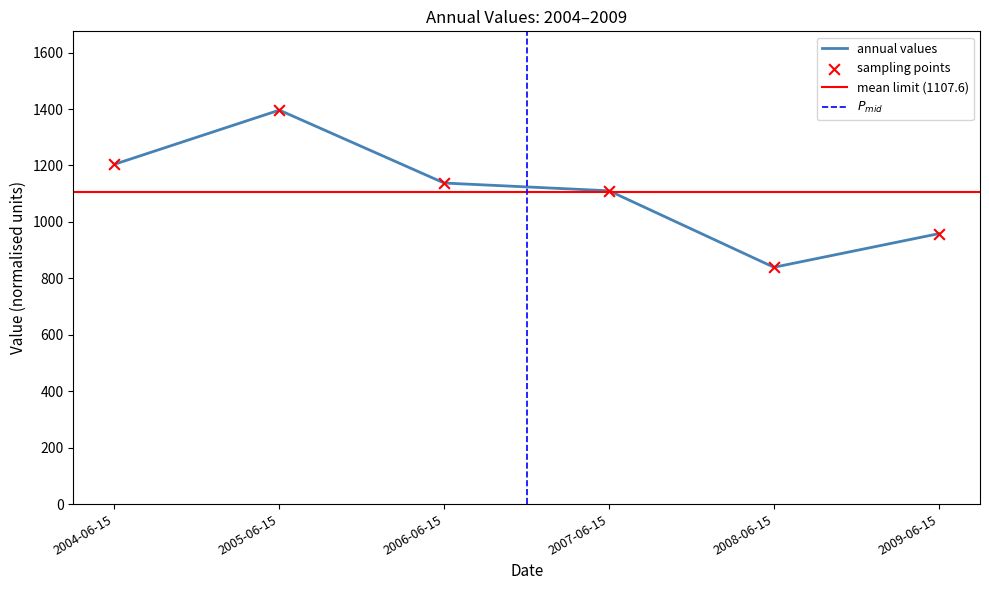

Approximately how many times larger is the value at 2006-06-15 compared to 2004-06-15?

0.9